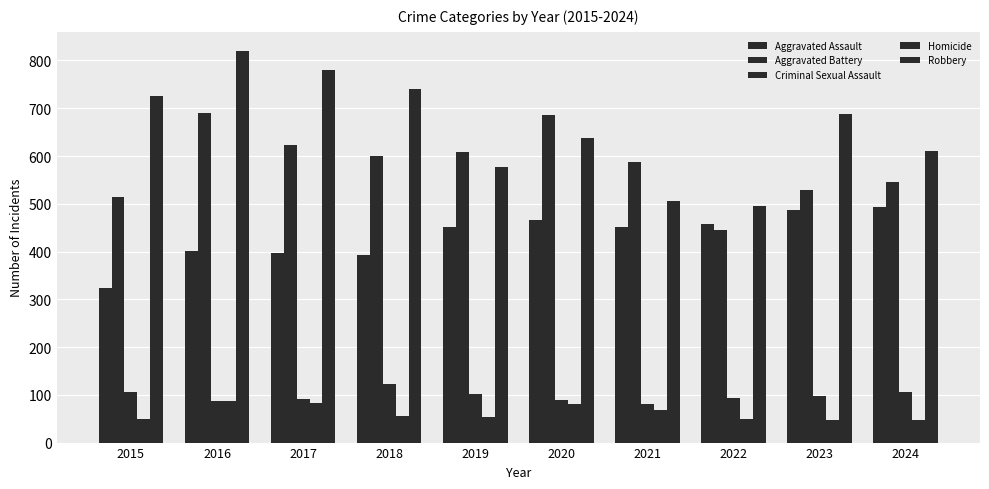

Does the chart contain any negative values?

No